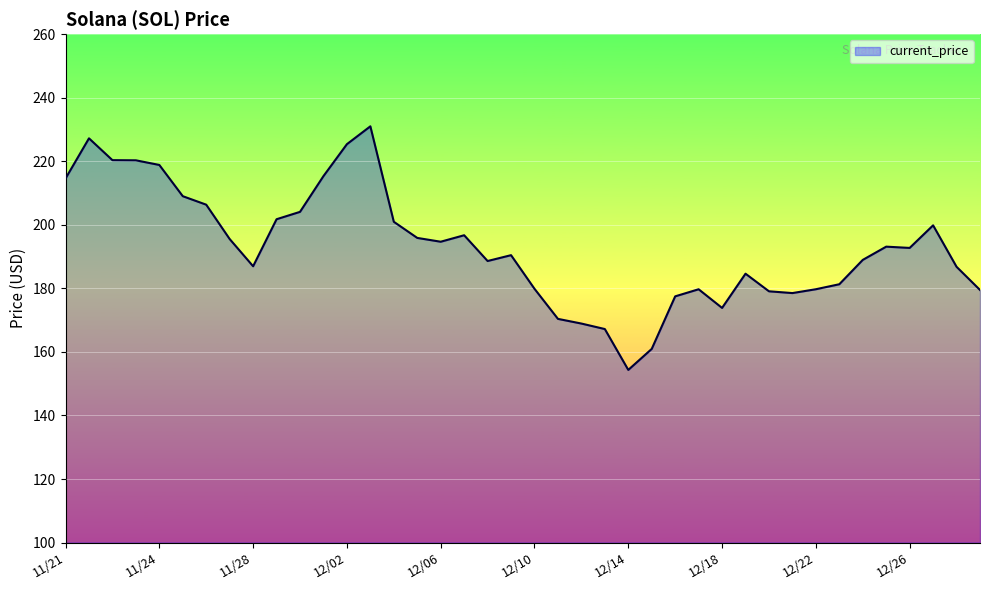

What is the difference between the maximum and minimum values?

76.7